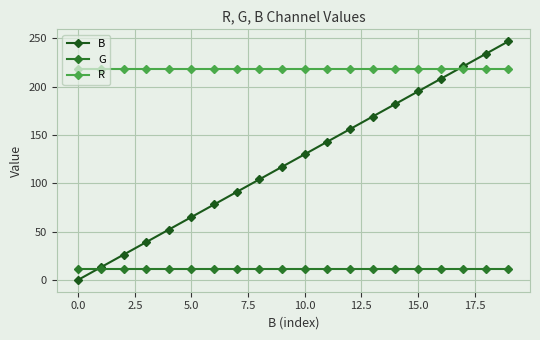

Count the number of categories in the chart.

20